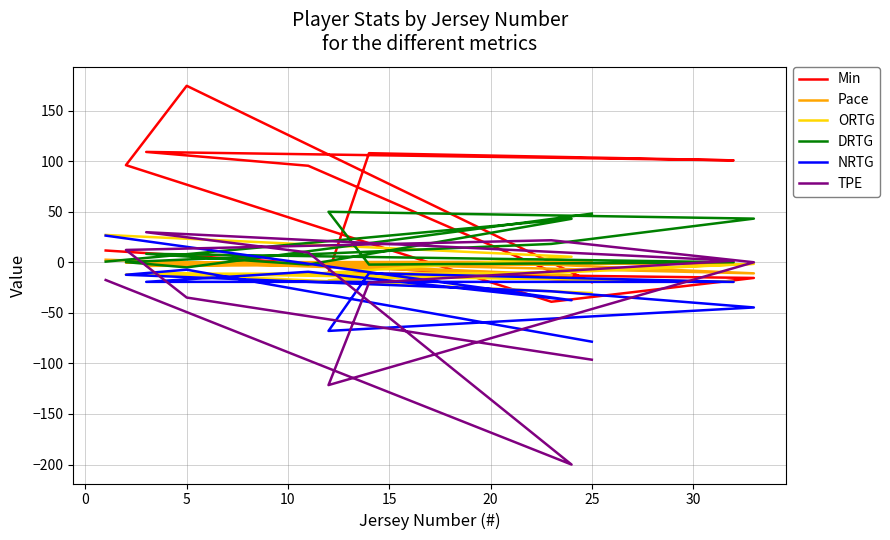

Rank the series at 25 from lowest to highest value.

TPE, NRTG, ORTG, Min, Pace, DRTG